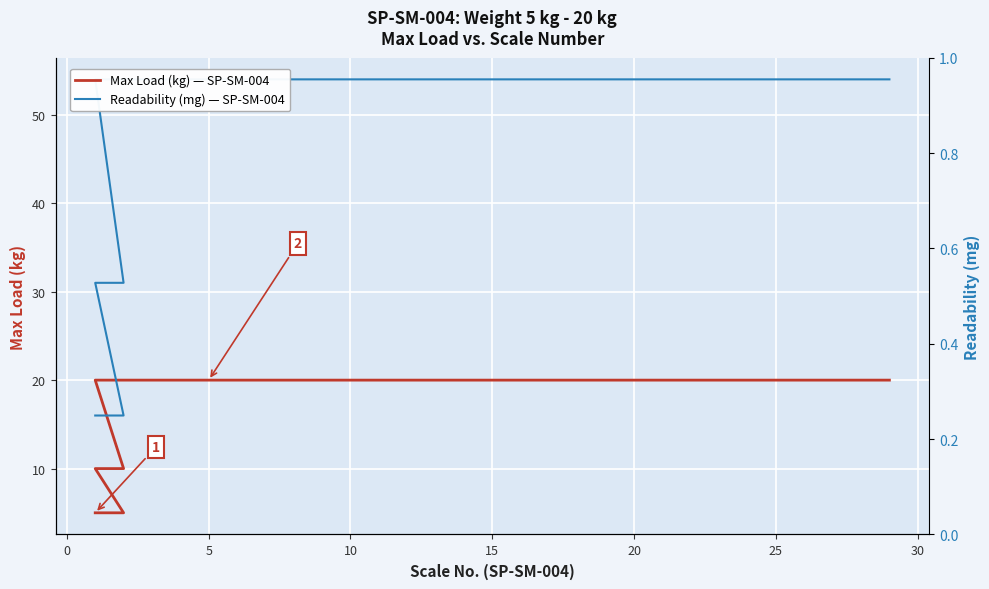

At which category is the sum across all series the highest?

15